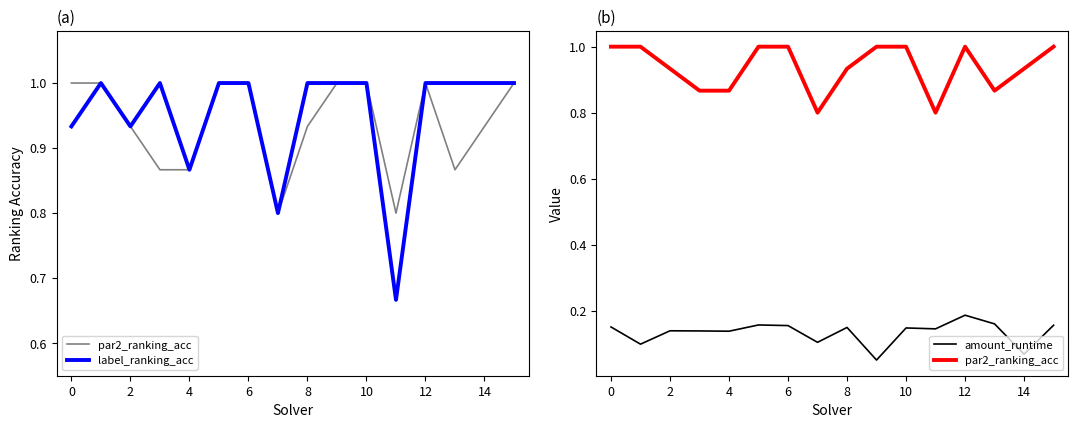

How many lines are shown in the chart?

3